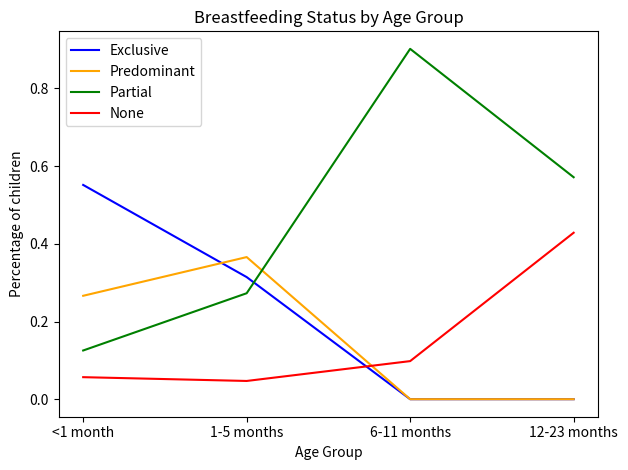

What is the spread (max minus min) of values at 6-11 months?

0.9